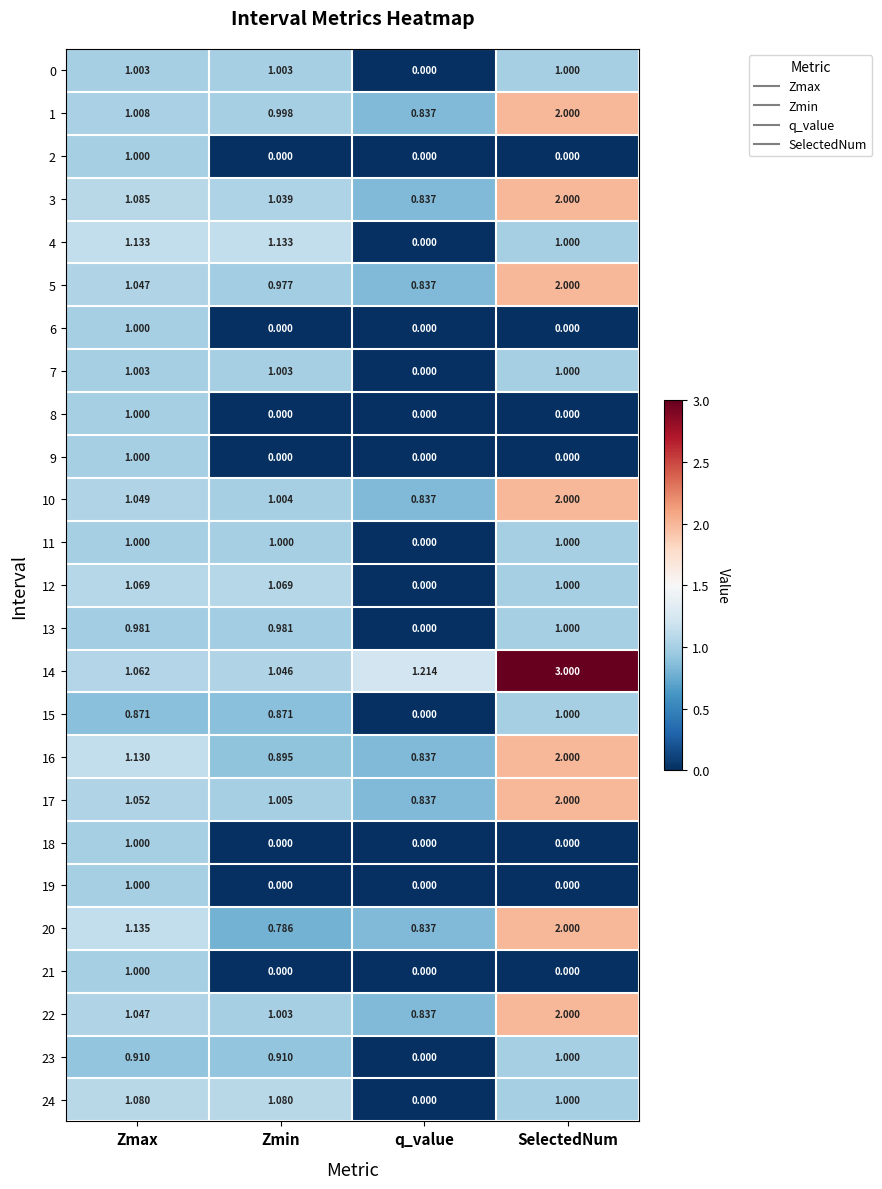

Which category has the highest value in the 18 series?

Zmax